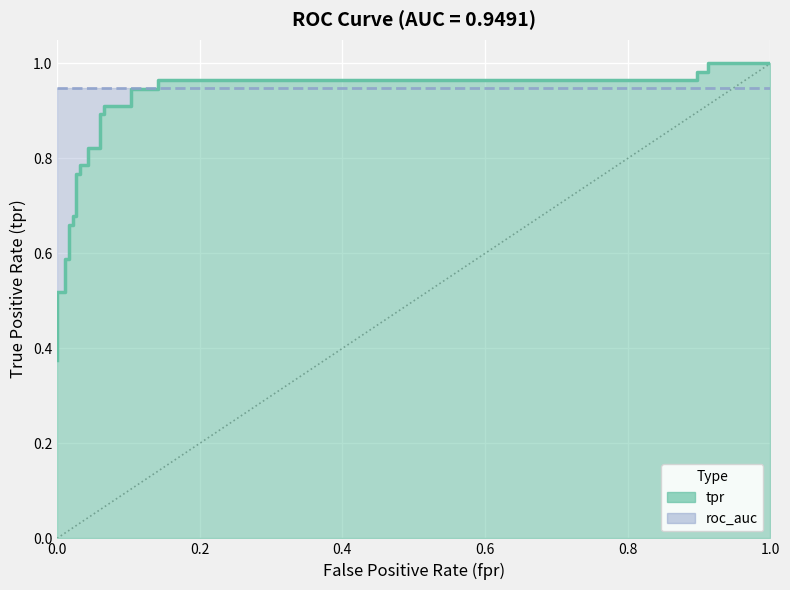

What is the difference between the maximum and second lowest values?

0.6